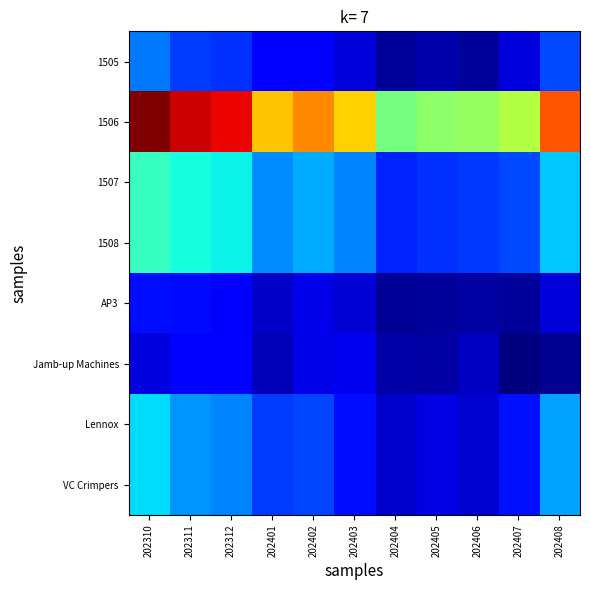

The value of Jamb-up Machines at 202405 is 0.1. True or false?

False